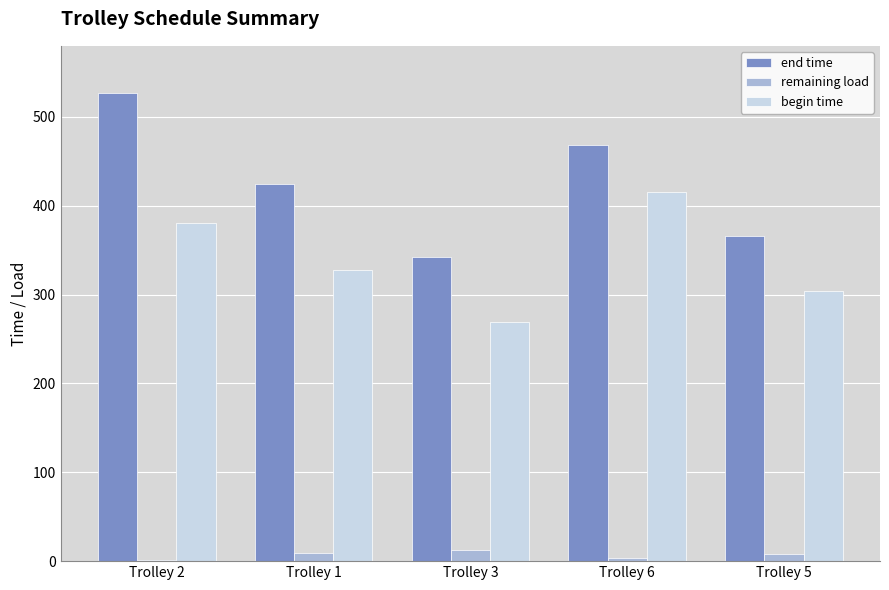

How many values in the remaining load series exceed 8?

3